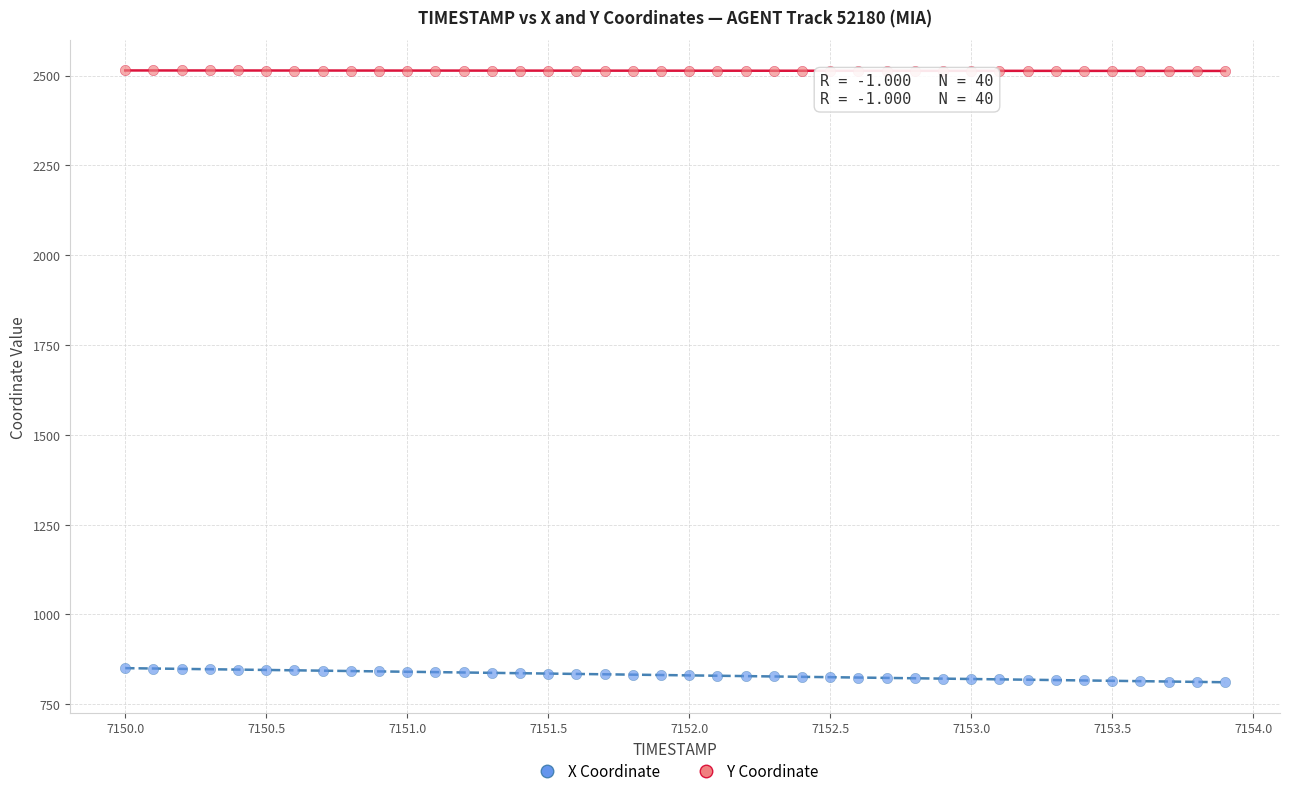

Which series contains the highest Y value?

Y Coordinate